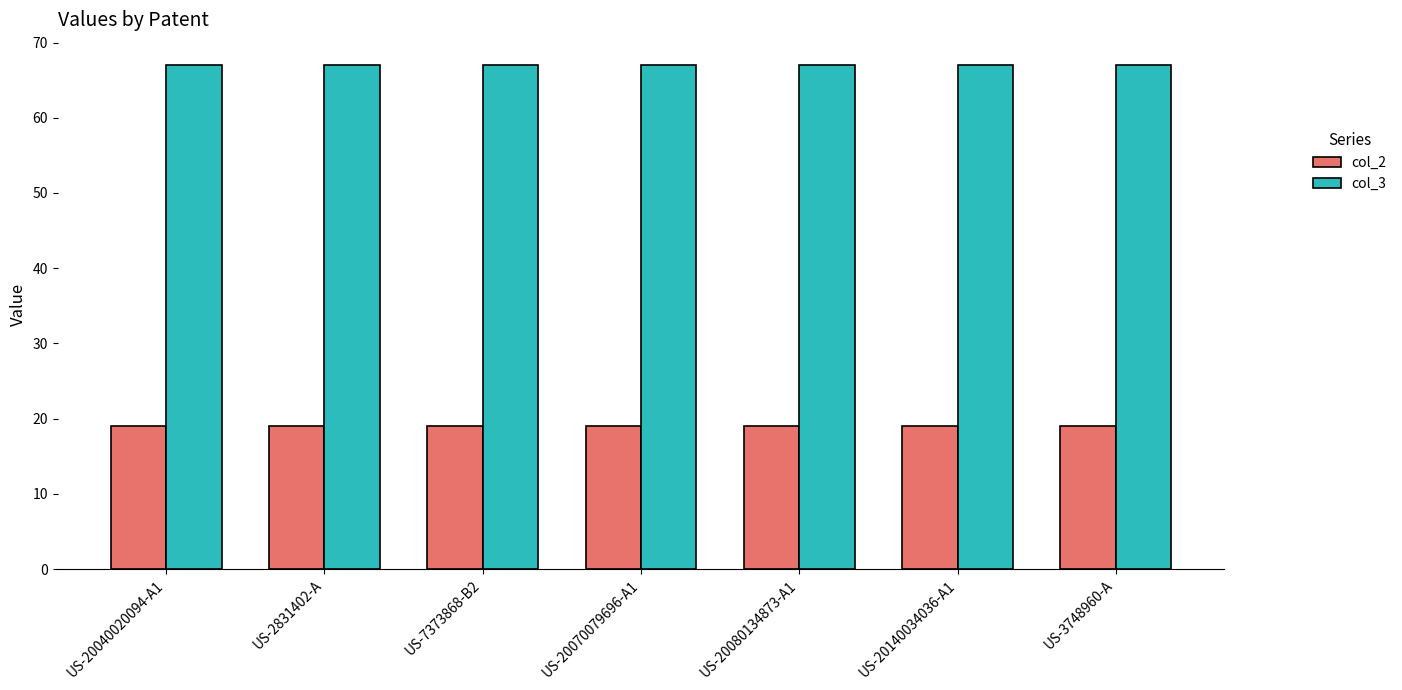

What value does the col_2 series have at US-20080134873-A1?

19